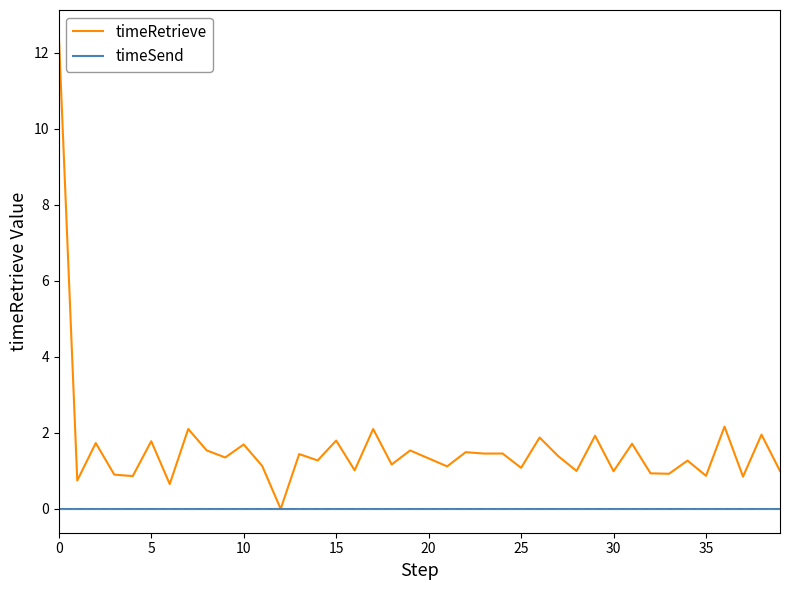

Which series has the largest total across all categories?

timeRetrieve